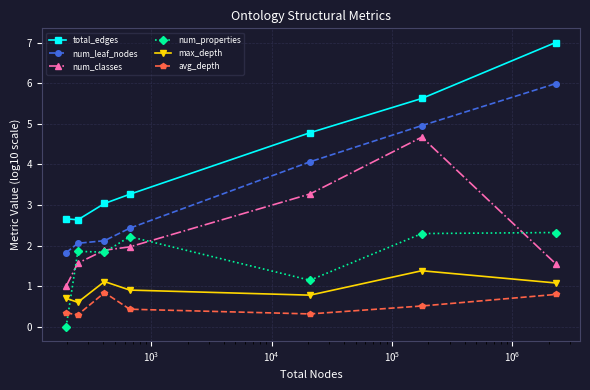

What is the maximum value for avg_depth?

0.8